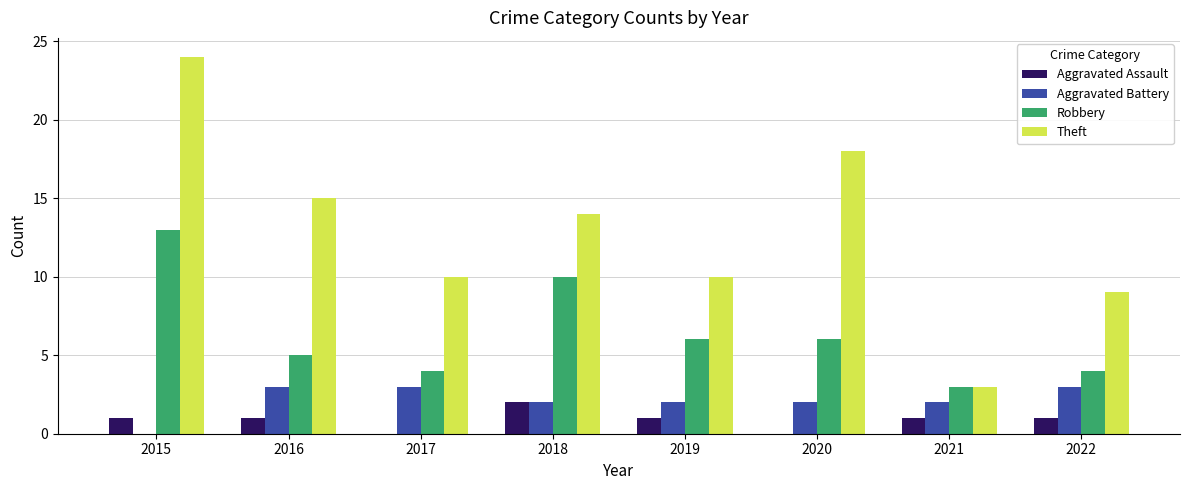

What is the sum of the Aggravated Battery values at 2018 and 2015?

2